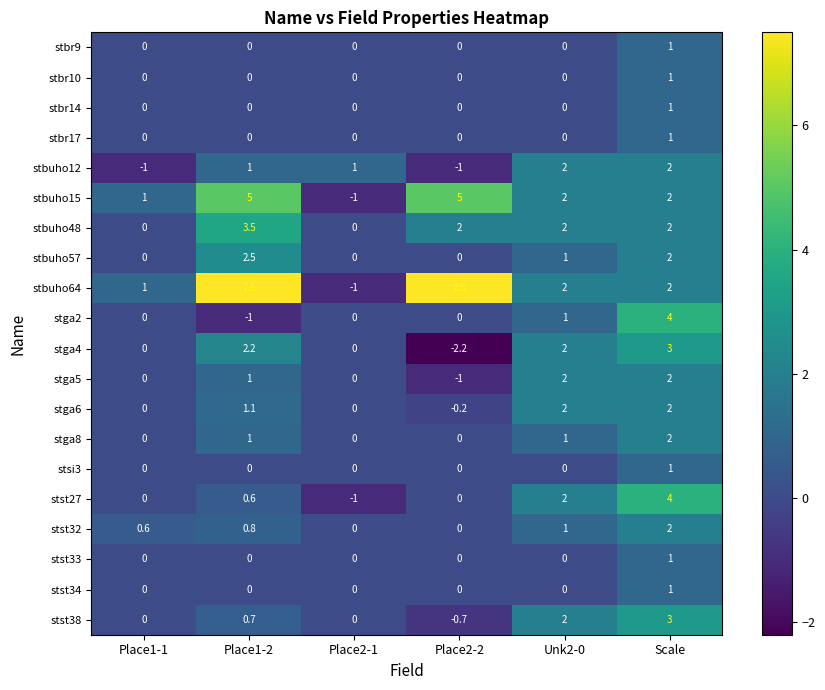

What is the sum of the stst27 values at Scale and Place1-2?

4.6